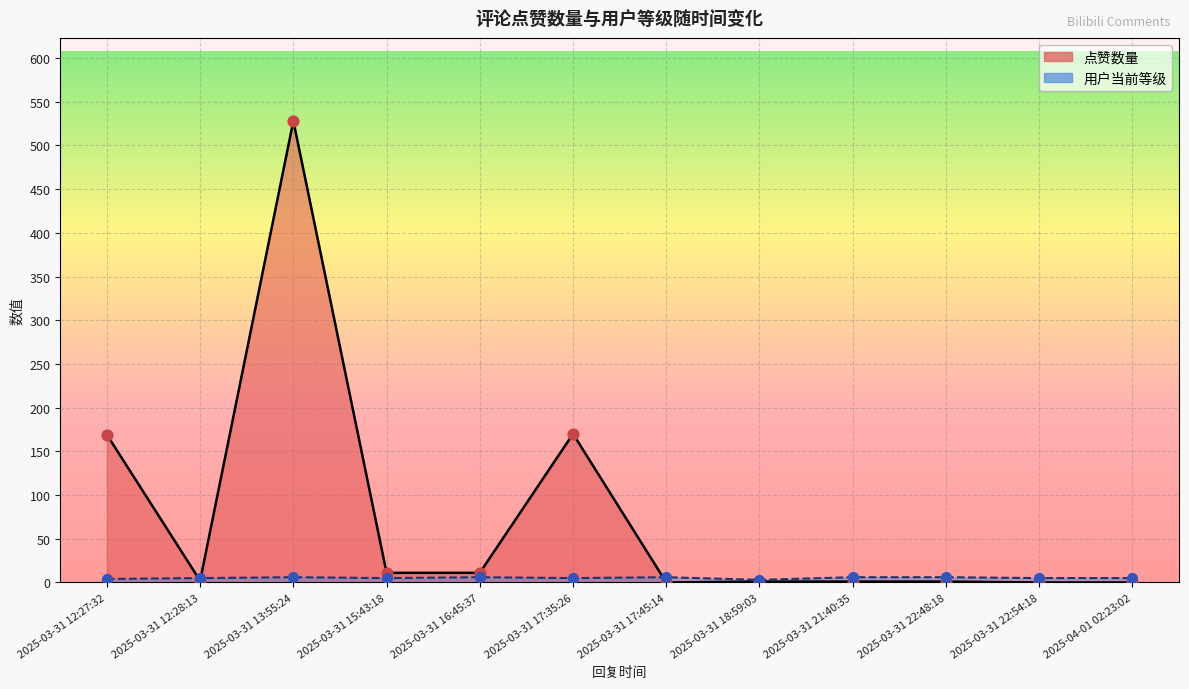

What are all the series names shown in the legend?

点赞数量, 用户当前等级